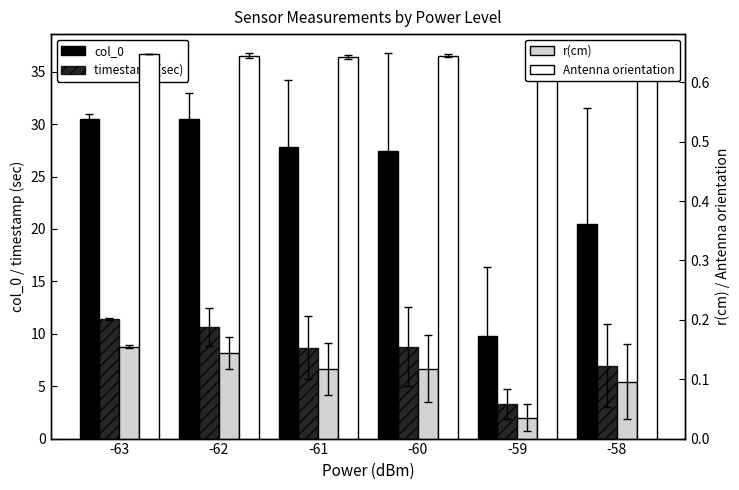

At which label does timestamp (sec) first exceed 8?

-63